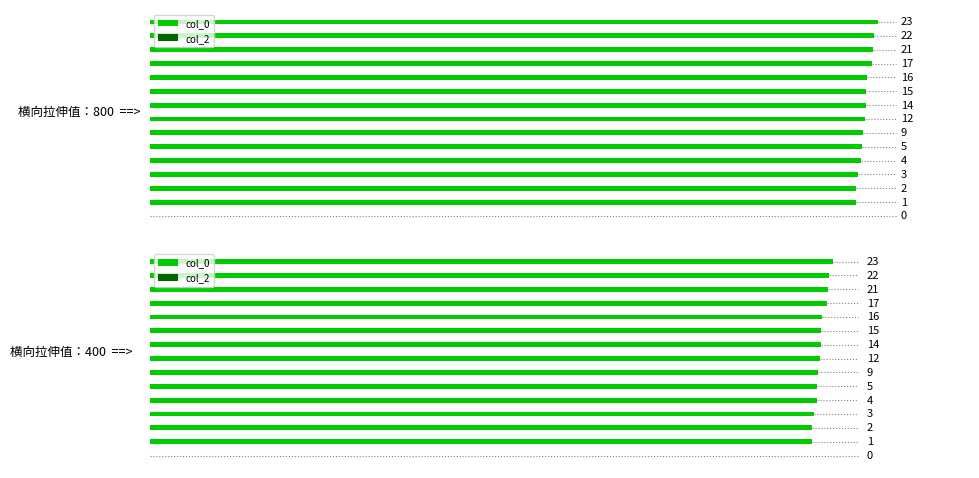

What is the value of the col_2 bar at the 6th from the left?

0.1